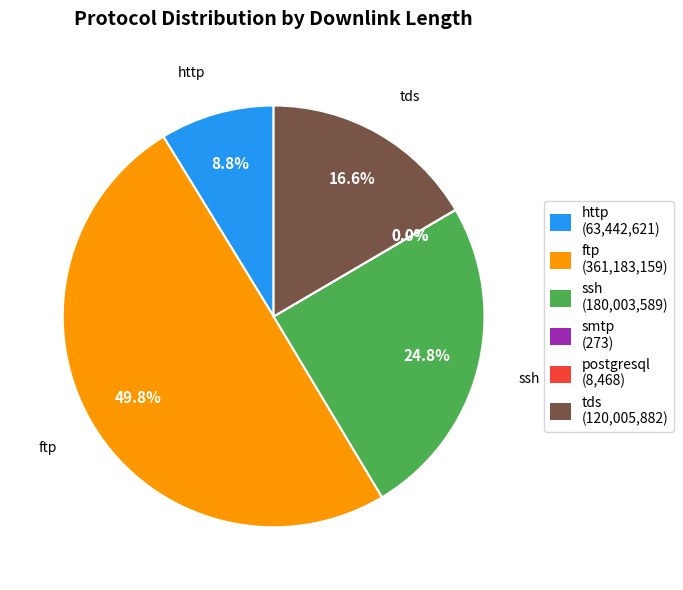

Which slice is the largest?

ftp